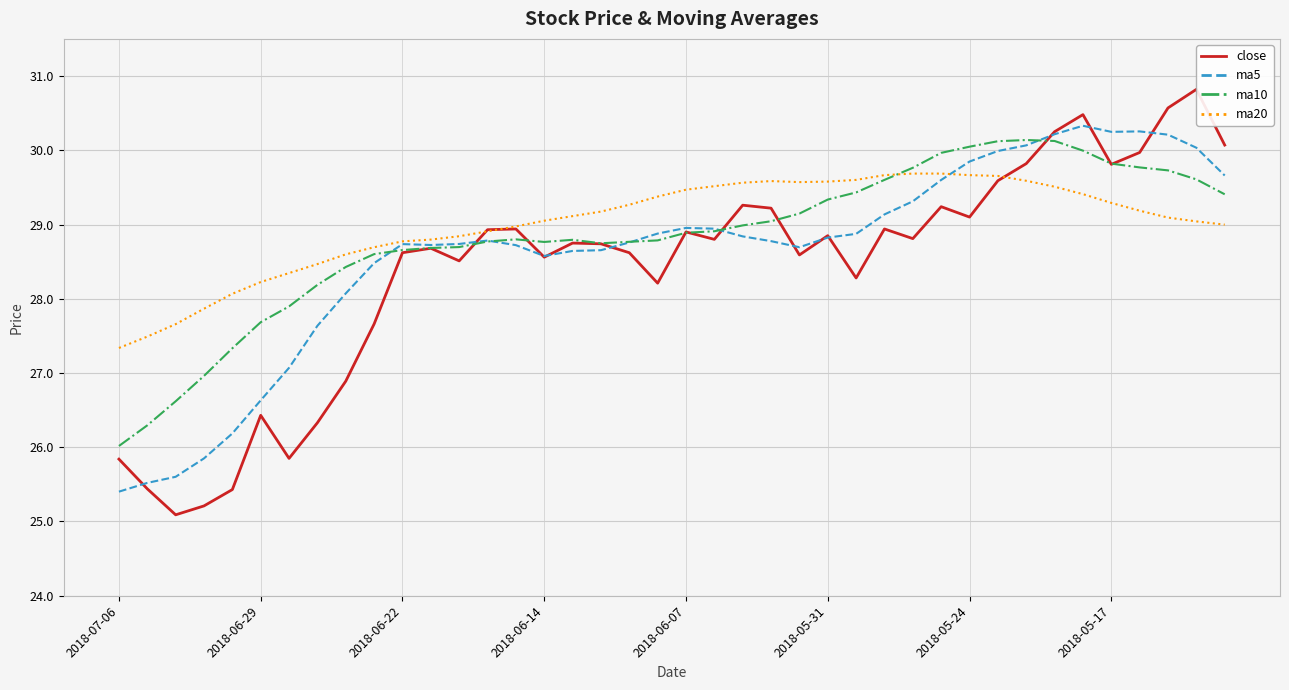

True or false: ma10 and ma20 intersect in this chart.

True